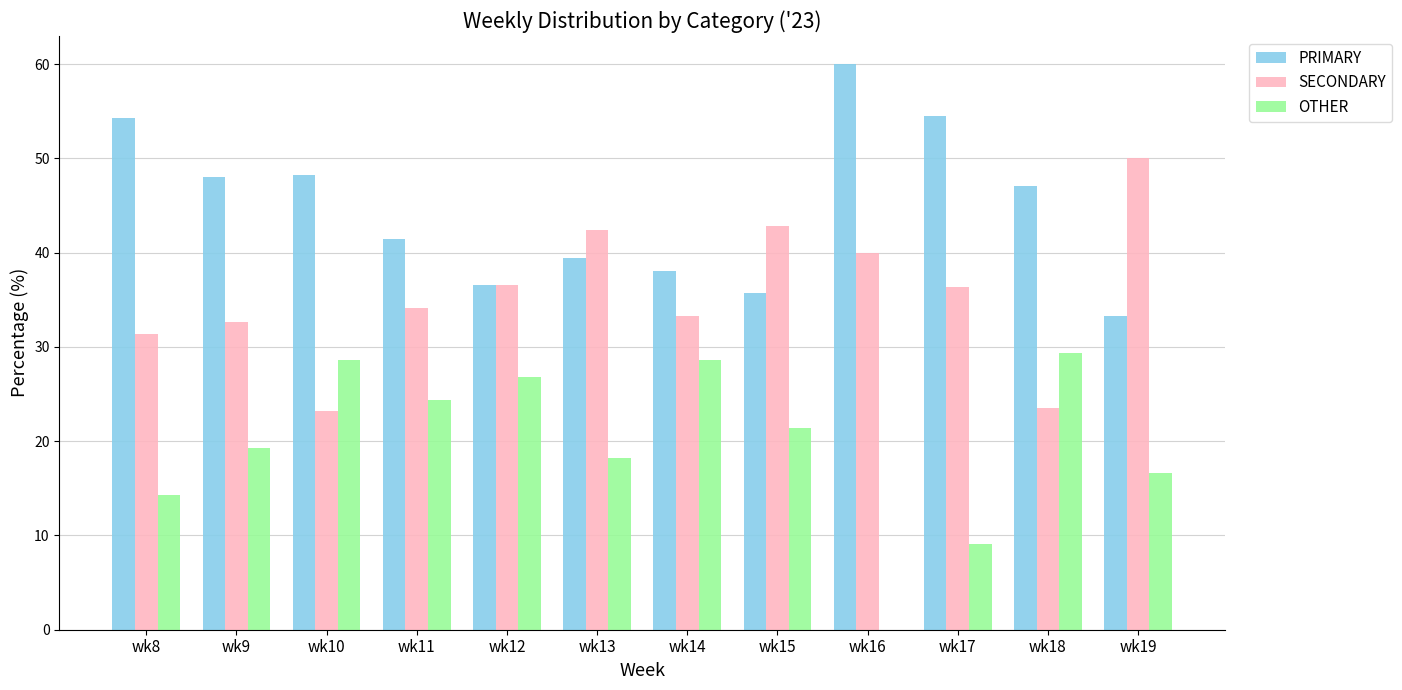

Are the bars grouped side by side (vs. stacked)?

Yes